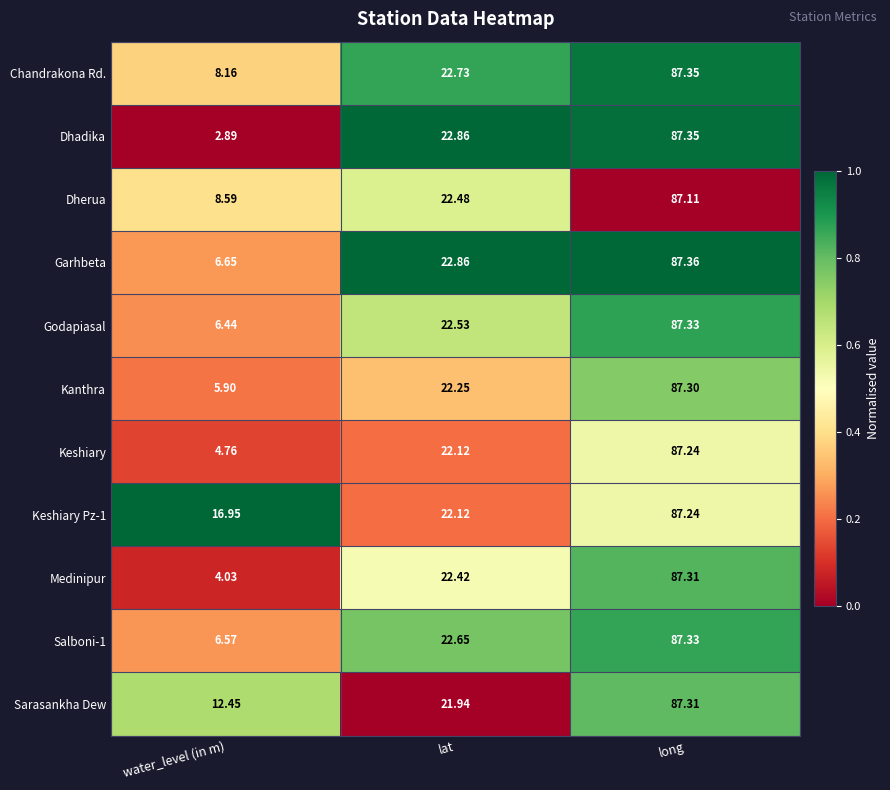

At which category is the sum across all series the highest?

long